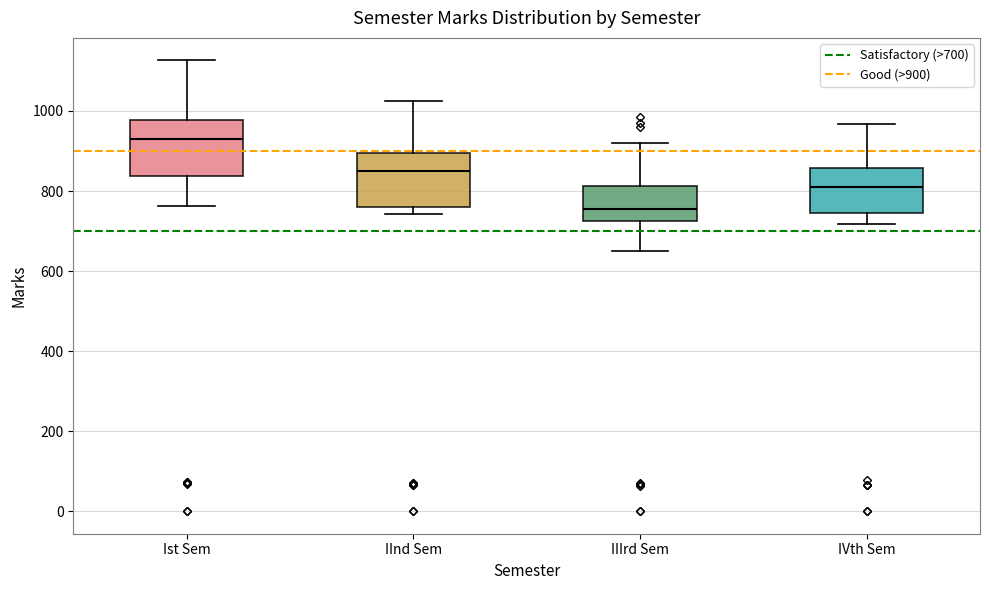

Which box's median line is the lowest?

IIIrd Sem